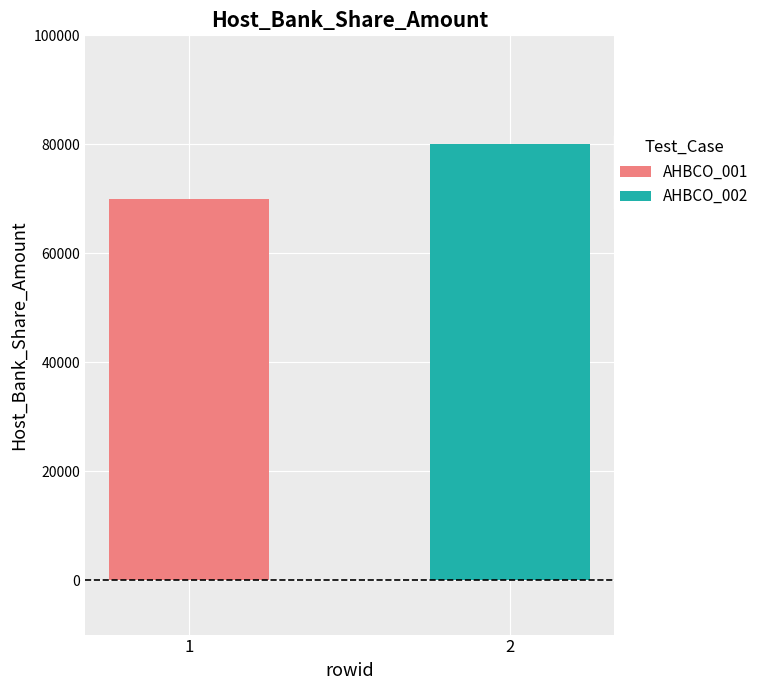

At which label is the value closest to 75000?

1